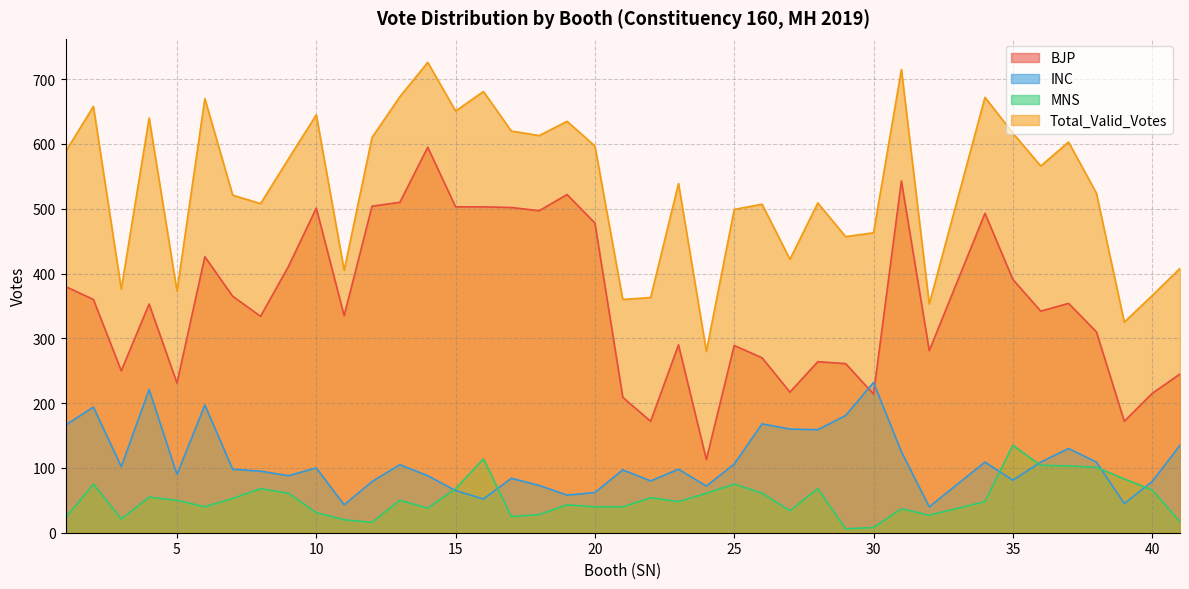

Reading left to right, what are all the values shown in this chart?

BJP: 380	360	250	353	231	426	365	334	411	501	335	504	510	595	503	503	502	497	522	478	209	172	290	113	289	270	217	264	261	214	543	281	493	391	342	354	310	172	215	245
INC: 166	194	102	221	90	197	98	95	88	100	43	79	105	88	65	52	84	73	58	62	97	80	98	72	106	168	160	159	181	232	125	40	109	81	109	130	109	45	79	135
MNS: 23	75	21	55	50	40	53	68	61	31	20	16	50	38	68	114	25	28	43	40	40	54	48	61	75	61	34	68	6	8	37	27	48	135	104	103	101	83	66	17
Total_Valid_Votes: 588	658	376	640	373	670	521	508	577	645	405	610	673	726	651	681	620	613	635	597	360	363	539	280	499	507	422	509	457	463	715	353	672	617	566	603	524	325	366	408